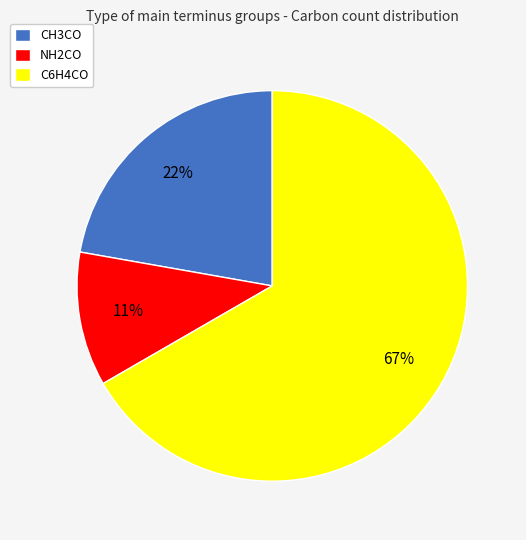

Is the sum of C6H4CO and CH3CO greater than half?

Yes